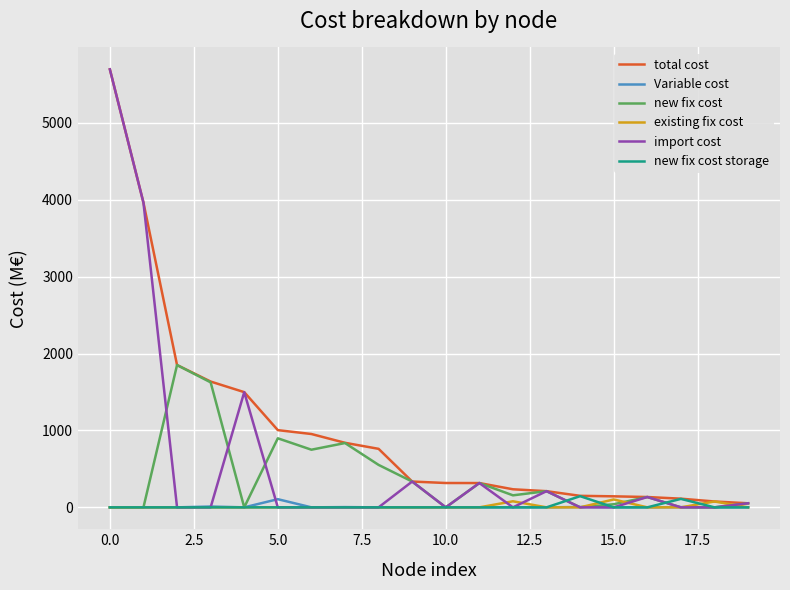

How many lines are shown in the chart?

6